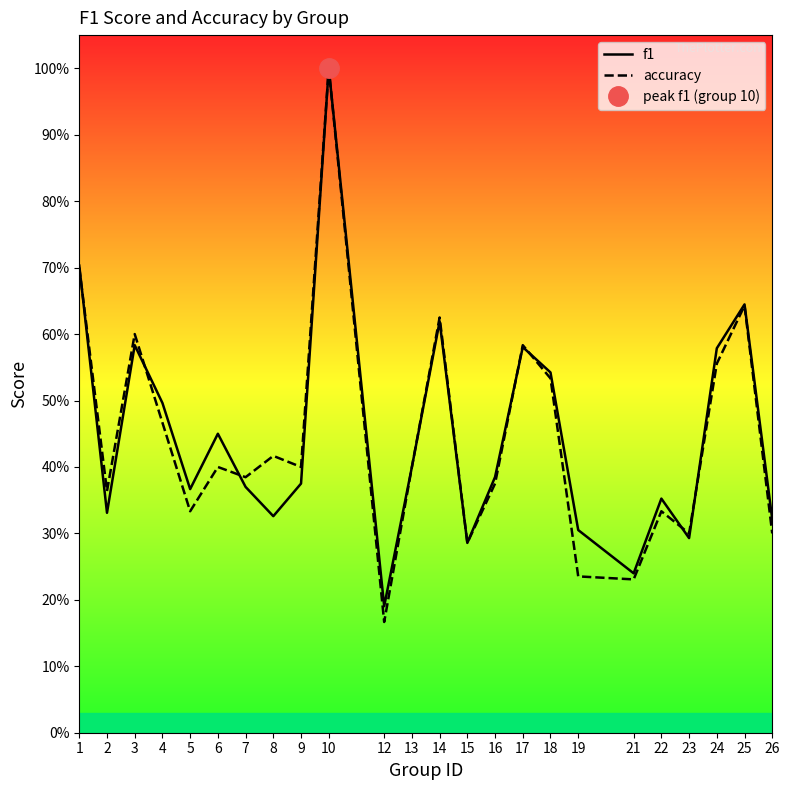

What are all the series names shown in the legend?

f1, accuracy